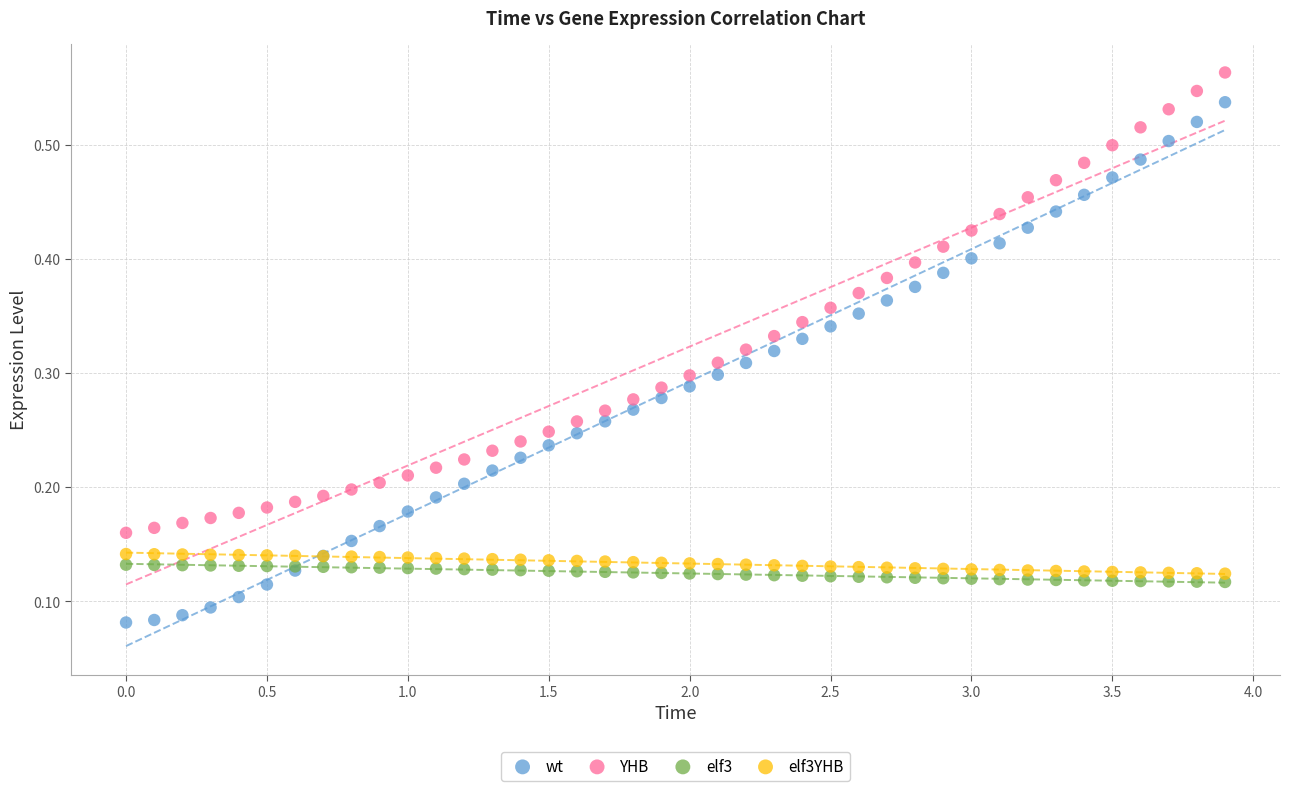

What is the X range (max minus min) for the scatter plot?

3.9